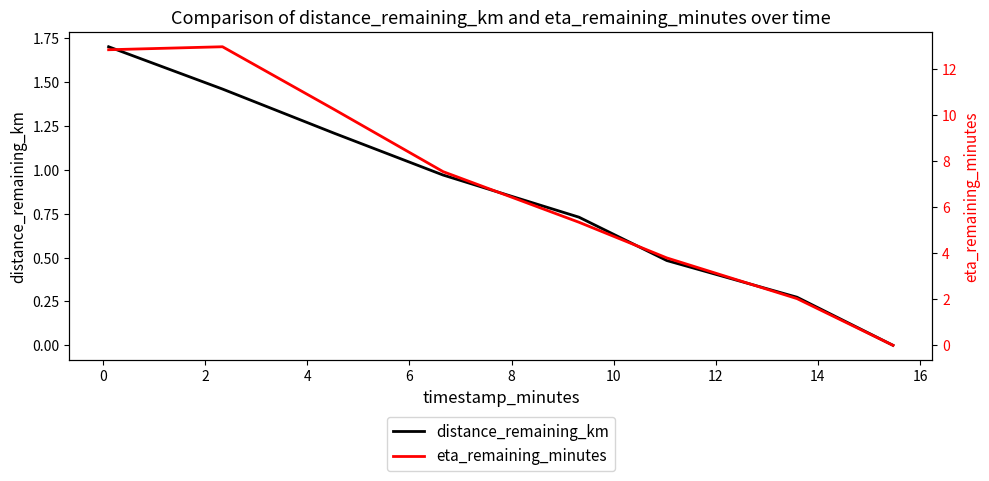

What is the value of the distance_remaining_km point at the 3rd from the left?

1.2